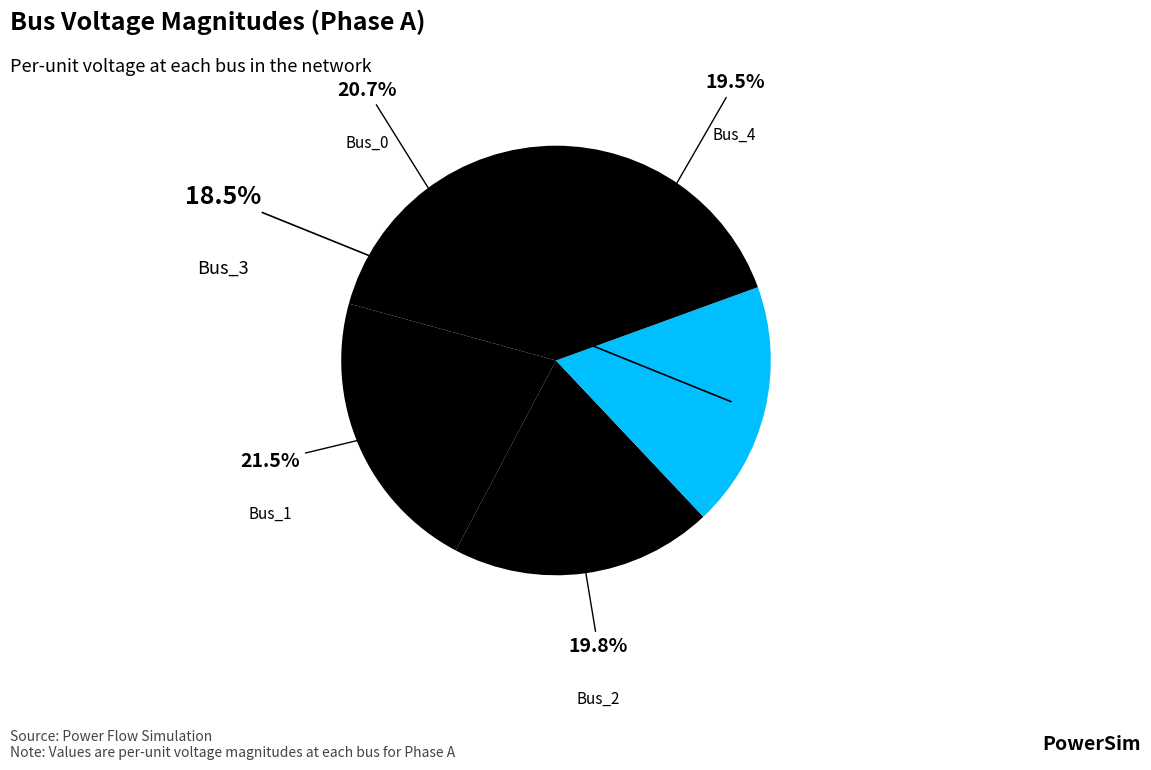

Which slice is the largest?

Bus_1